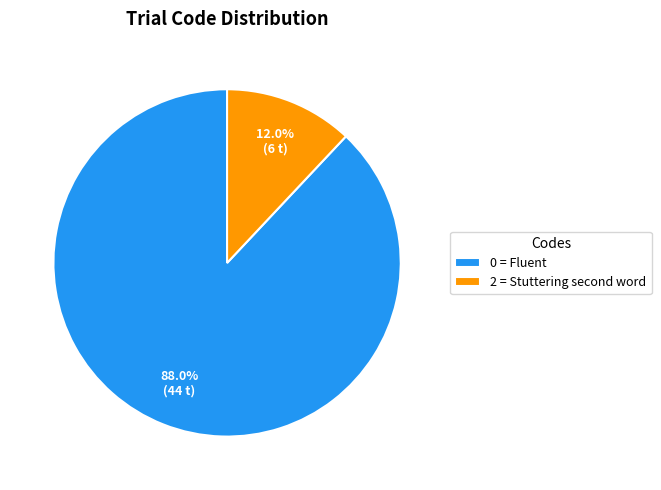

Does any single category account for the majority?

Yes